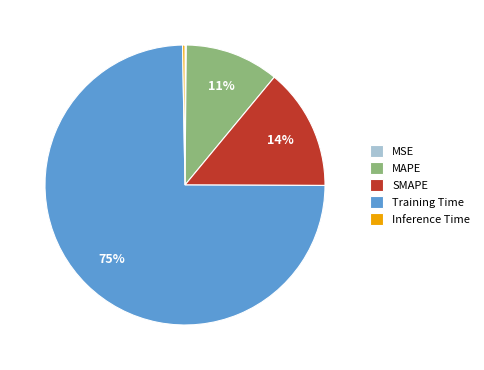

Approximately how many times larger is the value at SMAPE compared to Training Time?

0.2